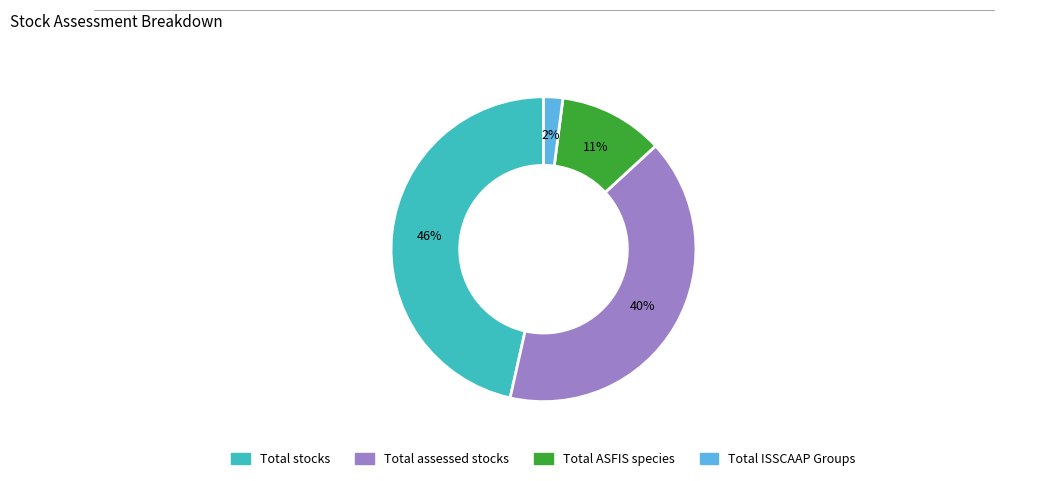

Combined, do Total ASFIS species and Total stocks account for over 50%?

Yes